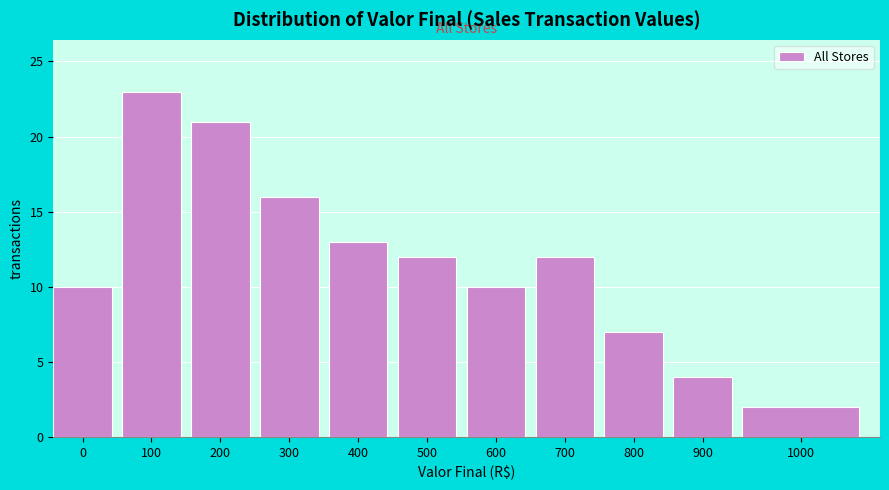

Reading left to right, extract all data points from this chart.

10	23	21	16	13	12	10	12	7	4	2